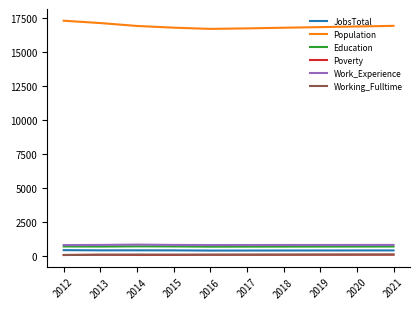

Which series has the largest range (max minus min)?

Population